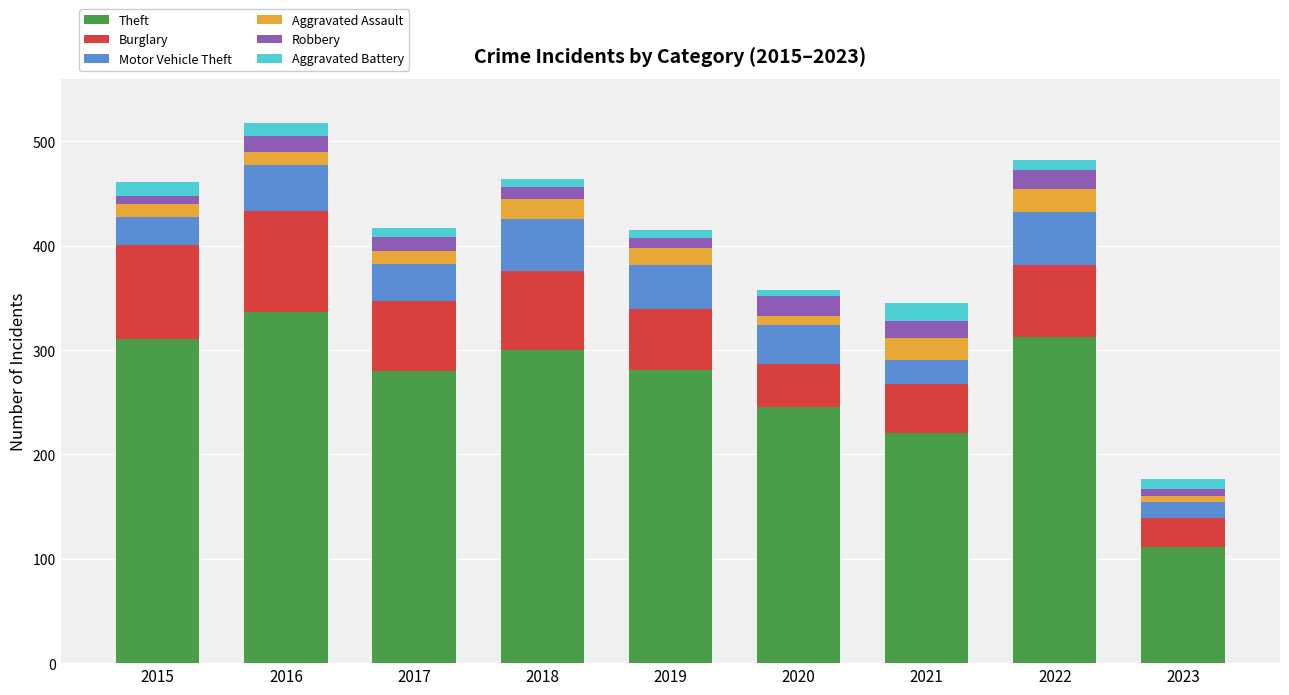

What is the minimum value for Theft?

111